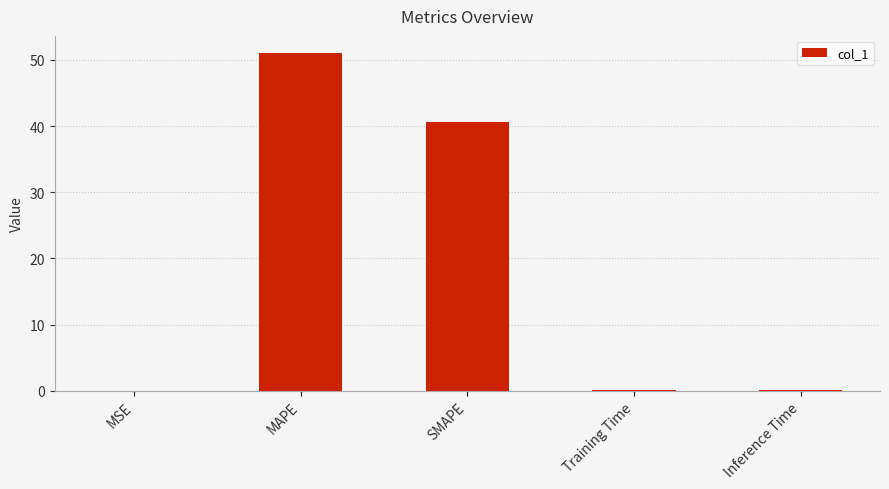

At which category does the chart reach its peak across all series?

MAPE